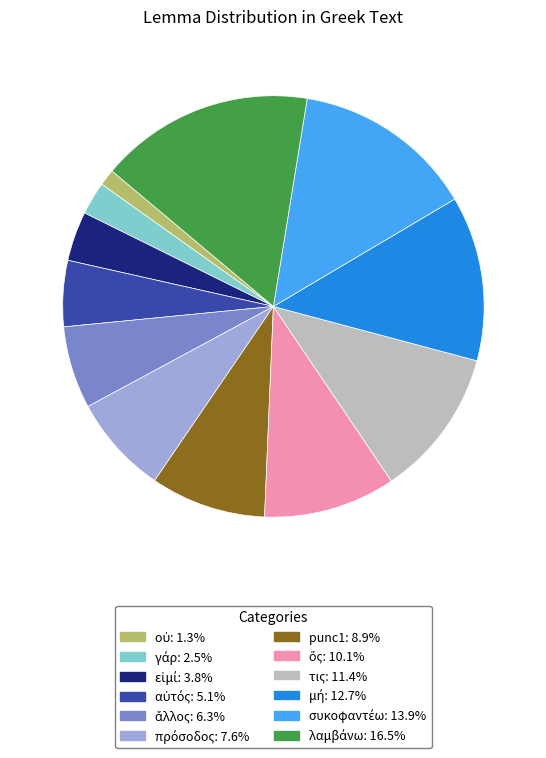

Is there any slice that represents more than half of the pie?

No